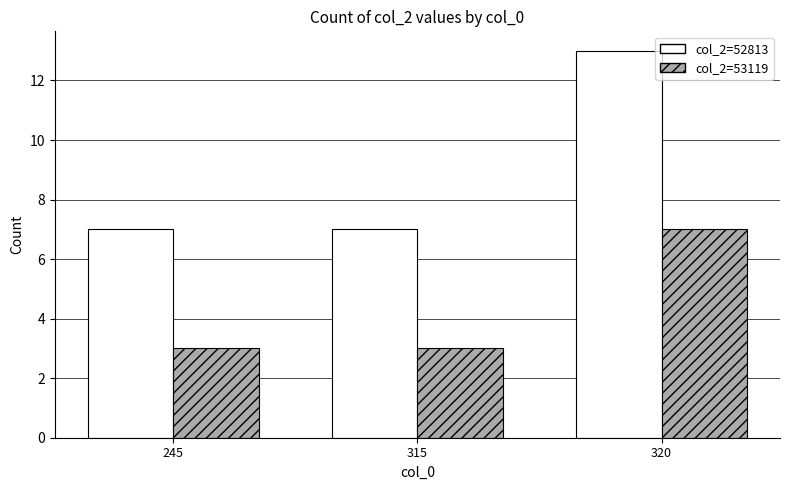

Is it true that col_2=52813 equals 7 at 320?

False